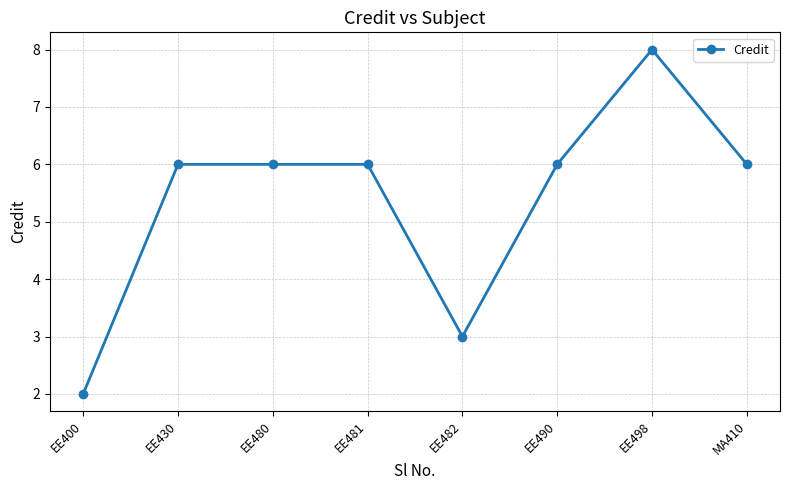

Which has a higher value, EE490 or EE400?

EE490